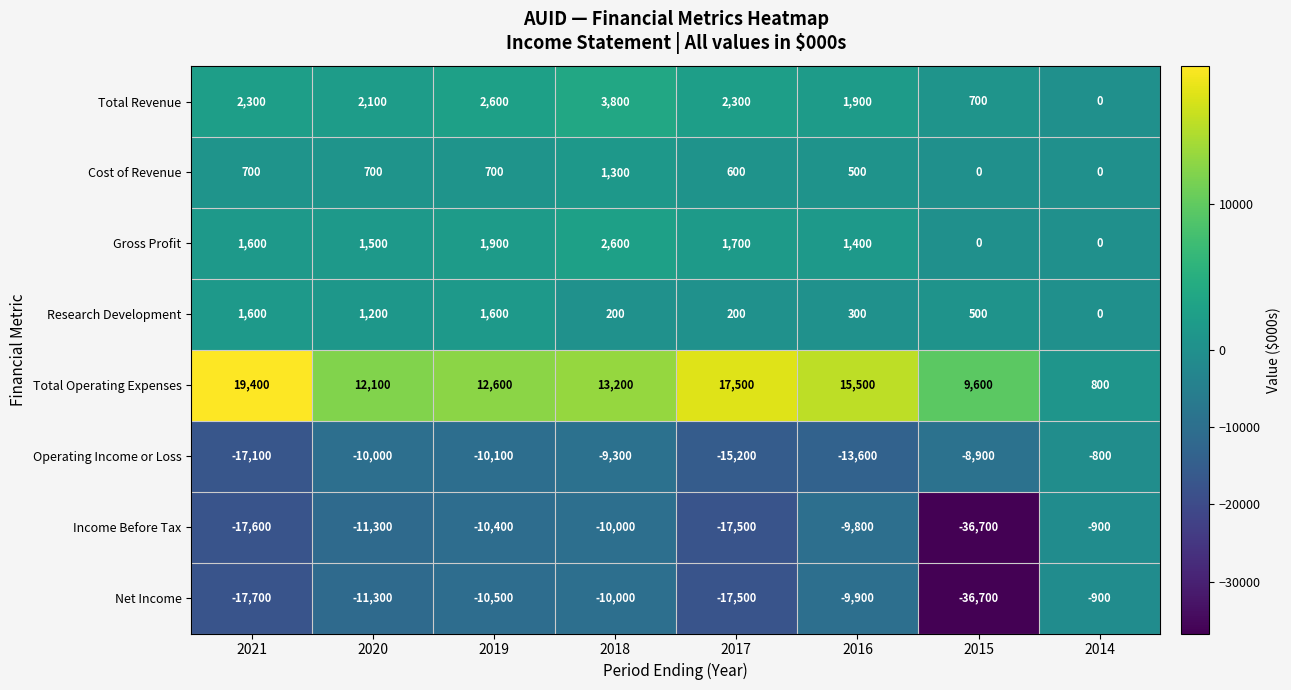

The Total Operating Expenses series shows 19400 at 2021. True or false?

True